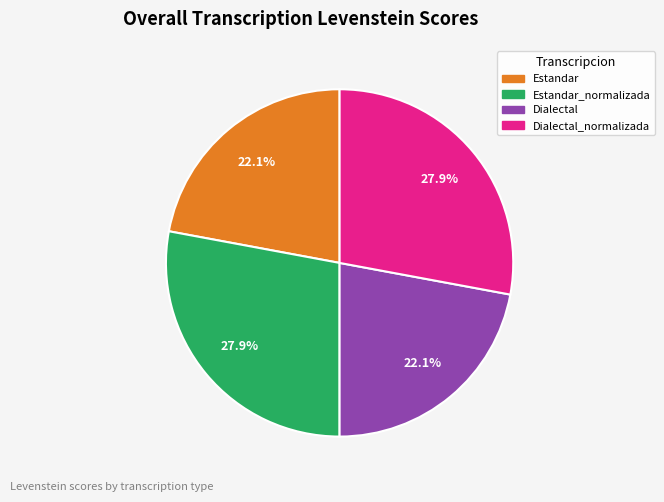

Is there any slice that represents more than half of the pie?

No